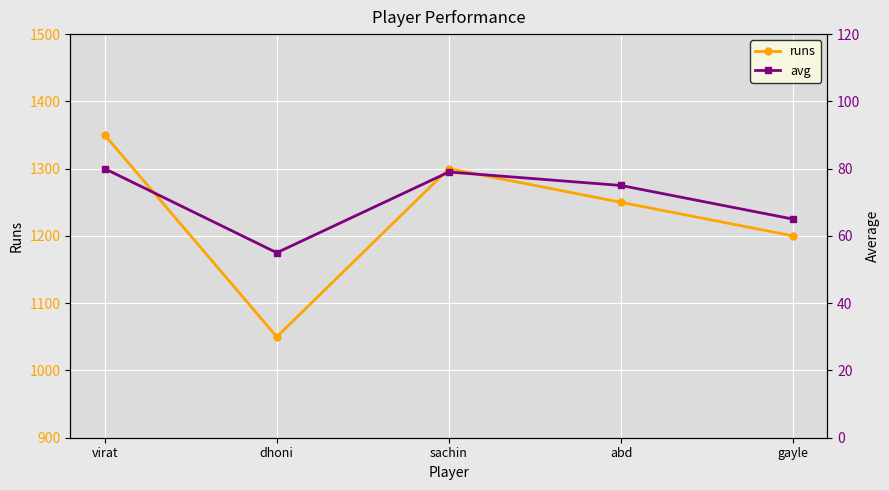

What is the label of the 4th point from the right?

dhoni